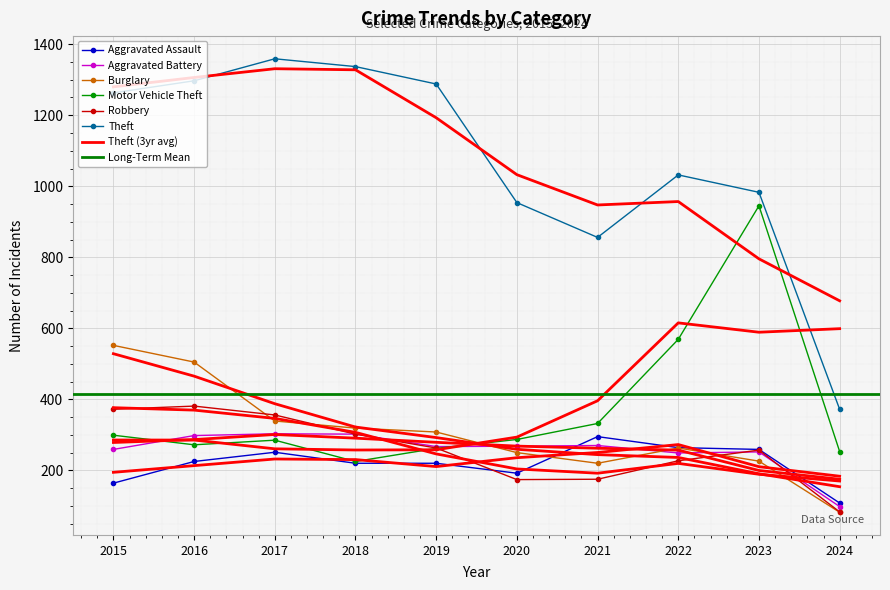

Rank the categories by Aggravated Battery value from highest to lowest.

2017, 2018, 2016, 2021, 2020, 2019, 2015, 2023, 2022, 2024